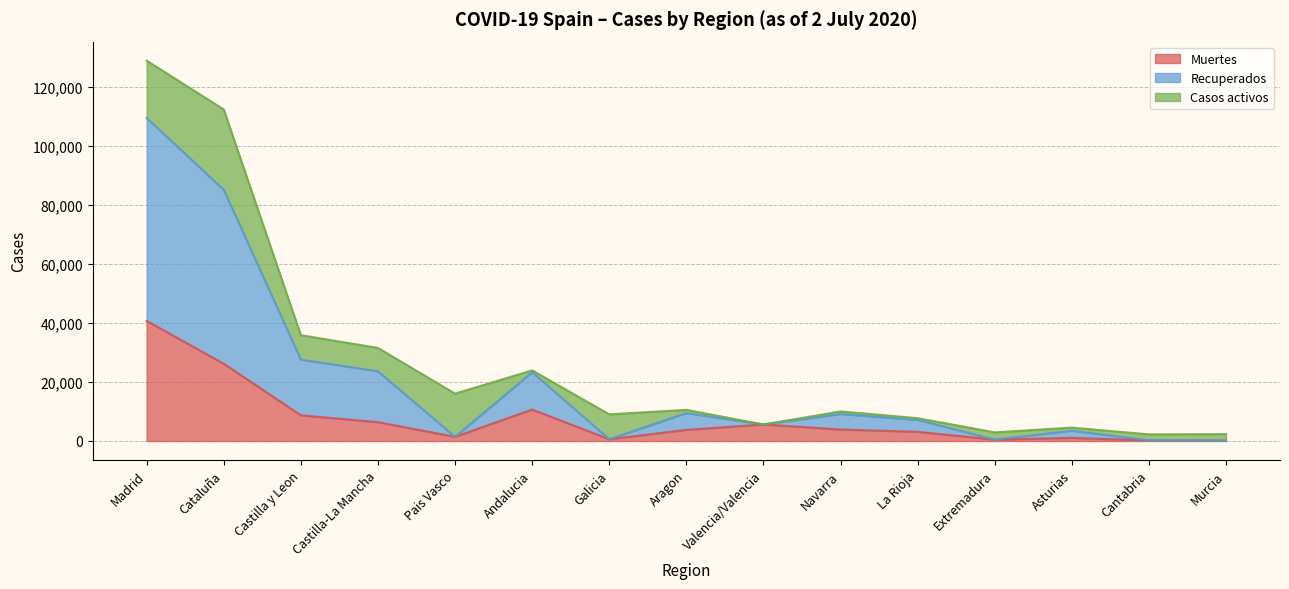

What value does the Muertes series have at Extremadura, to the nearest 10?

490